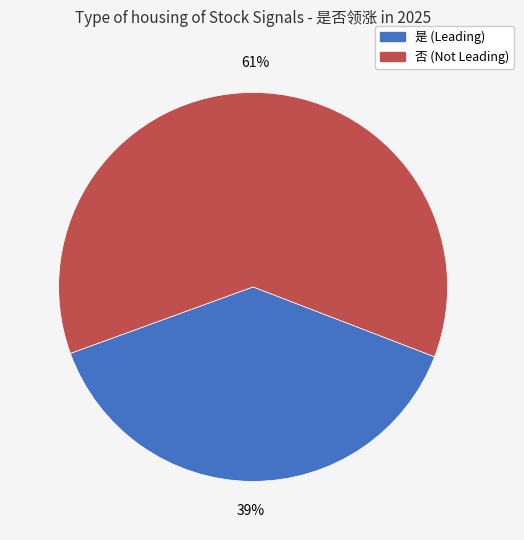

Combined, do 否 and 是 account for over 50%?

Yes